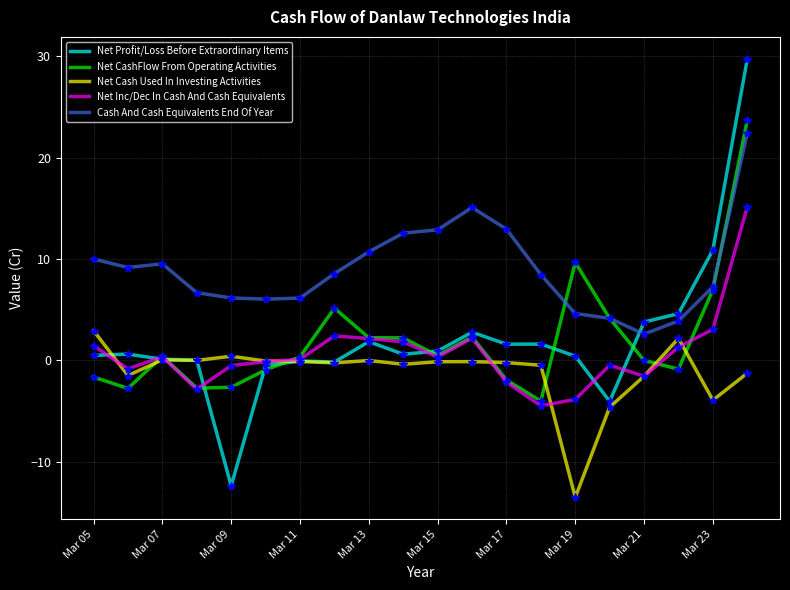

True or false: Net Profit/Loss Before Extraordinary Items and Cash And Cash Equivalents End Of Year cross at least once.

True